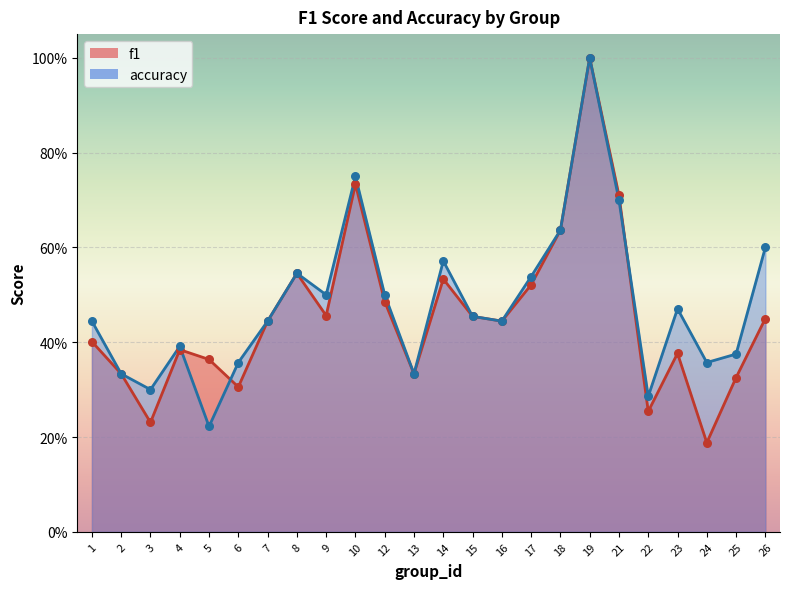

Which series has the widest spread of Y values?

f1